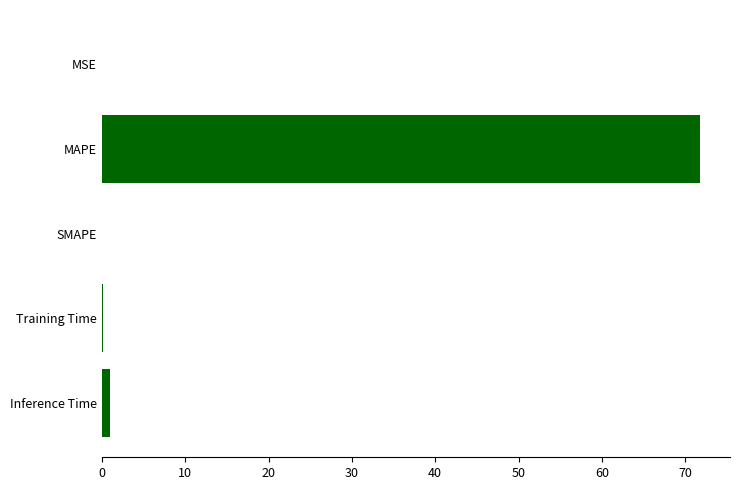

How many distinct data groups are displayed?

1